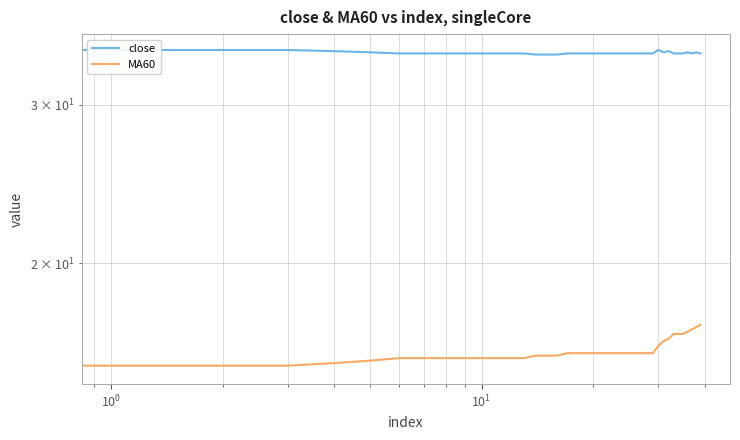

True or false: MA60 and close intersect in this chart.

False